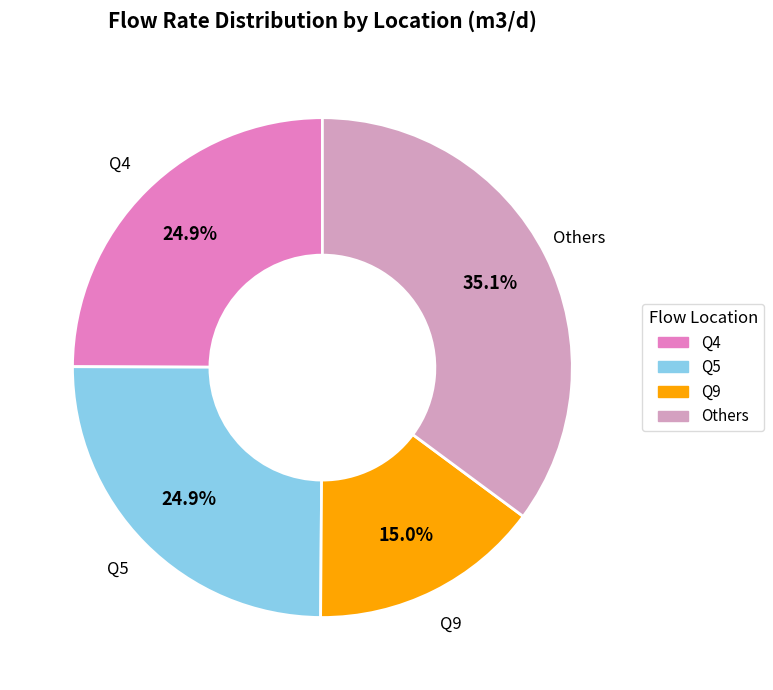

Is there any slice that represents more than half of the pie?

No